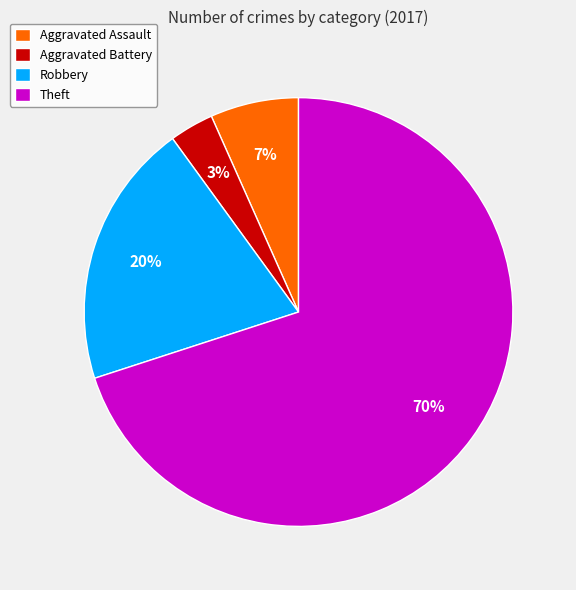

Combined, do Robbery and Aggravated Battery account for over 50%?

No